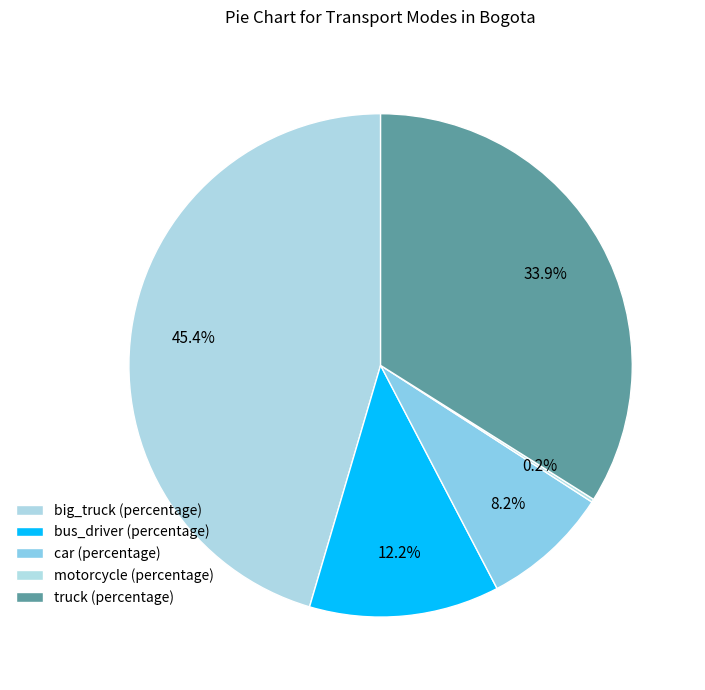

To the nearest percent, what portion does car (percentage) represent?

8%